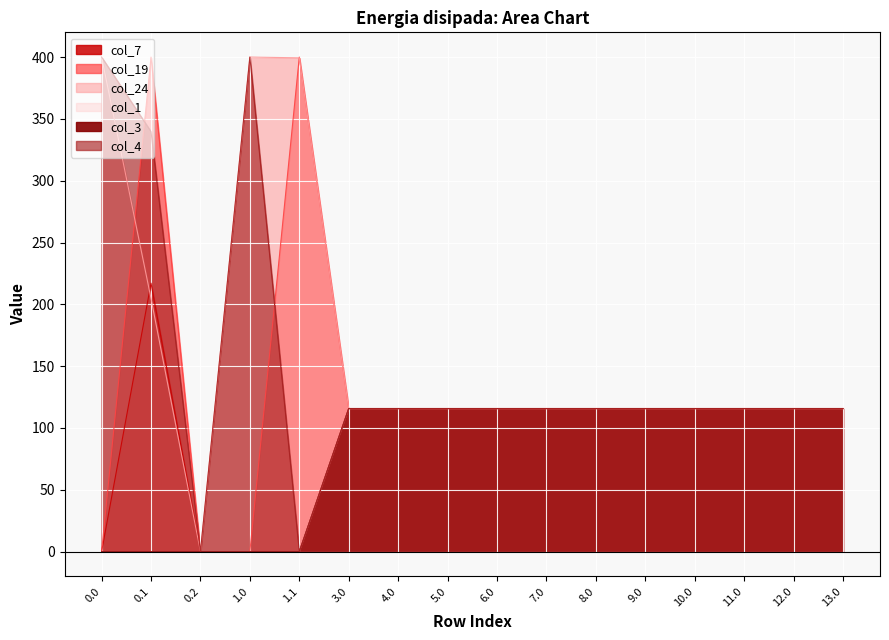

What is the label of the 5th point from the left?

1.1